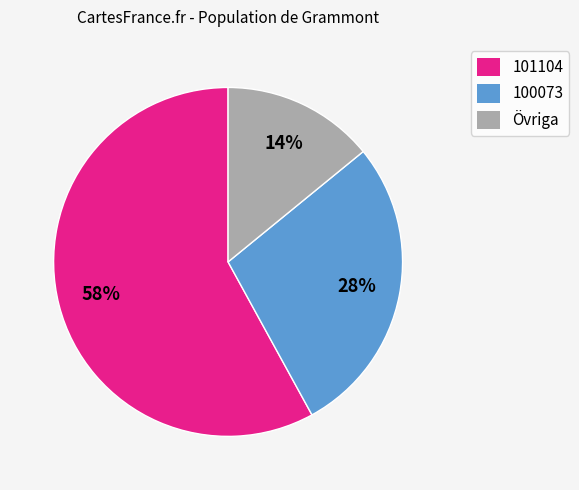

Is there a majority slice in this chart?

Yes